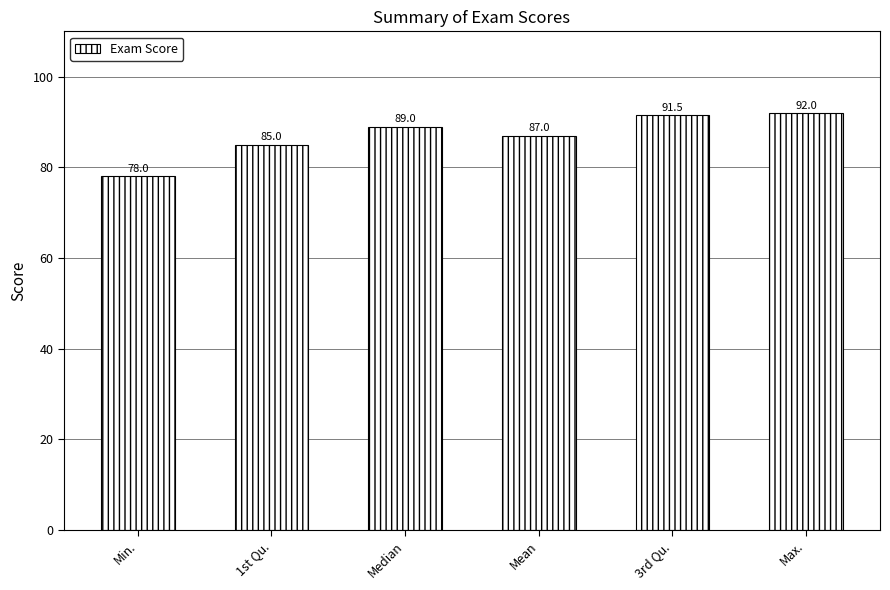

The value at Median is 89.0. True or false?

True